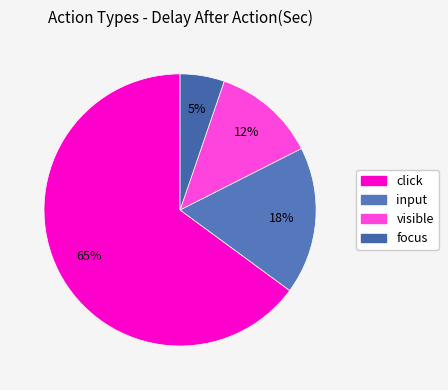

How many segments does this pie chart have?

4